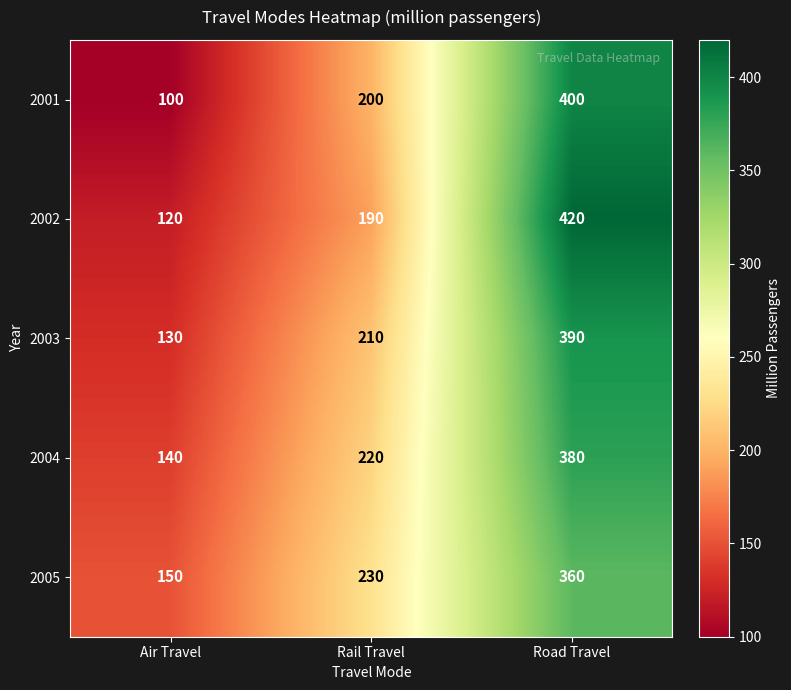

What is the spread (max minus min) of values at Air Travel?

50